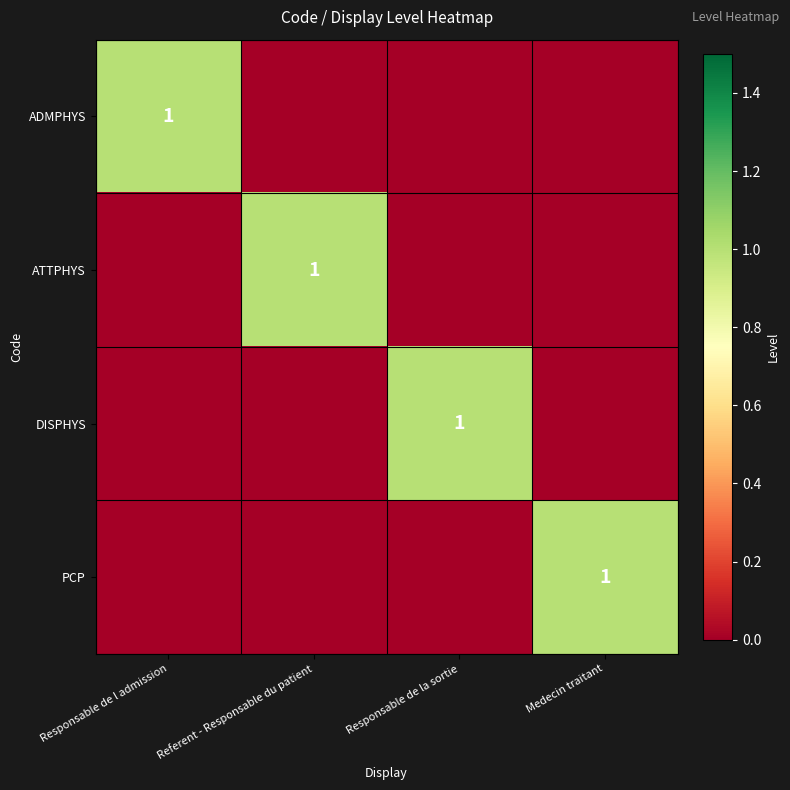

What is the total value across all series at Referent - Responsable du patient?

1